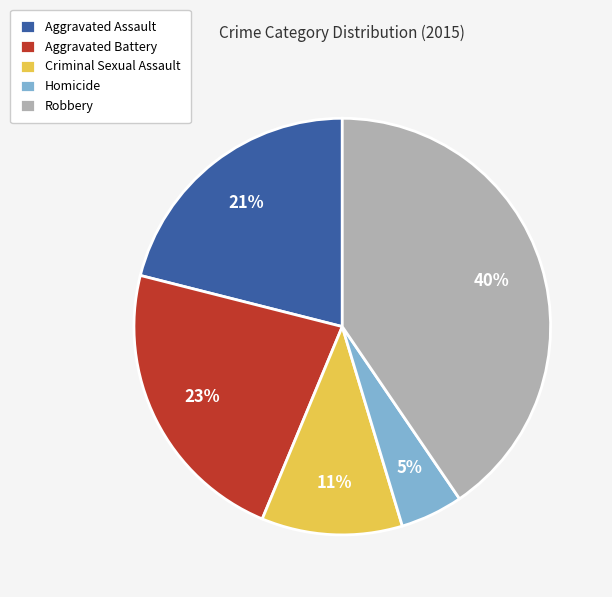

Does Criminal Sexual Assault represent more than half of the total?

No